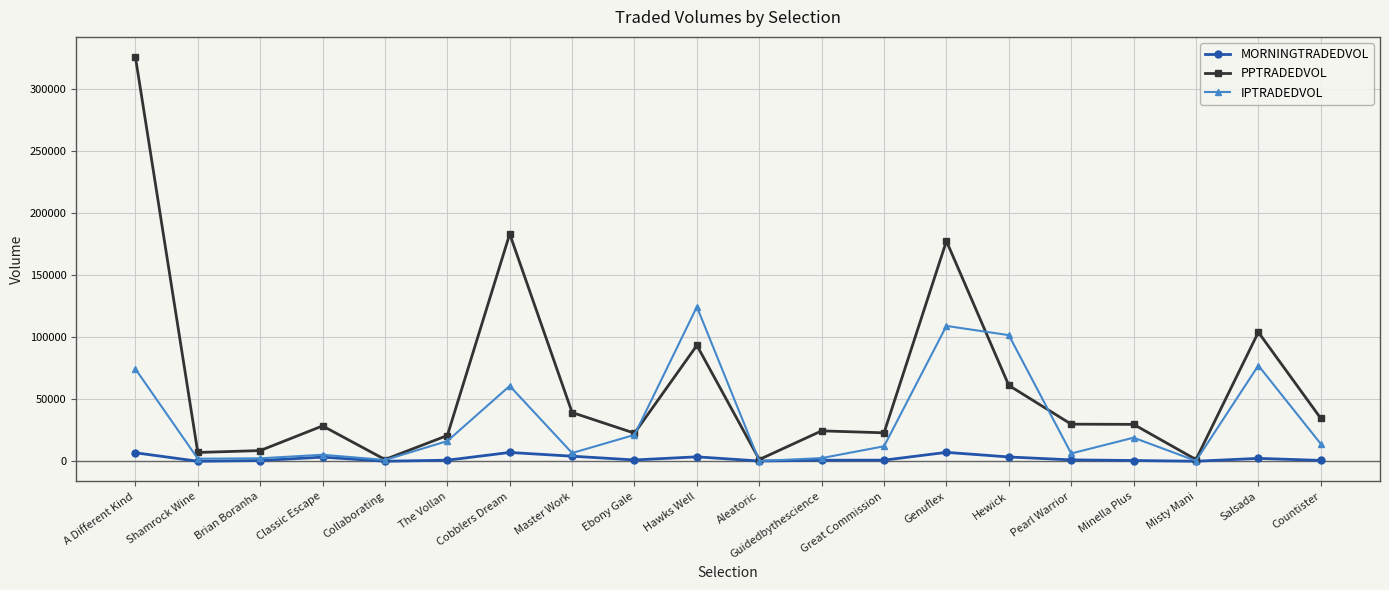

What is the label of the 4th point from the left?

Classic Escape